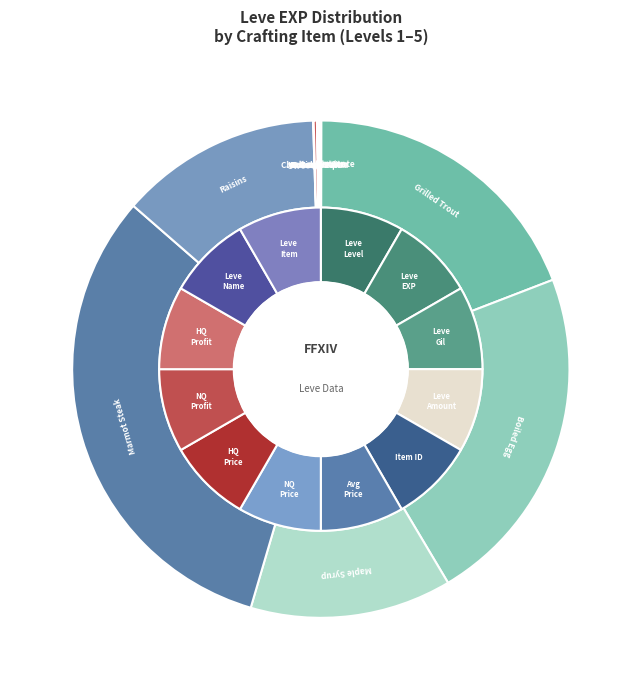

True or false: Maple Syrup accounts for 28% of the total.

False